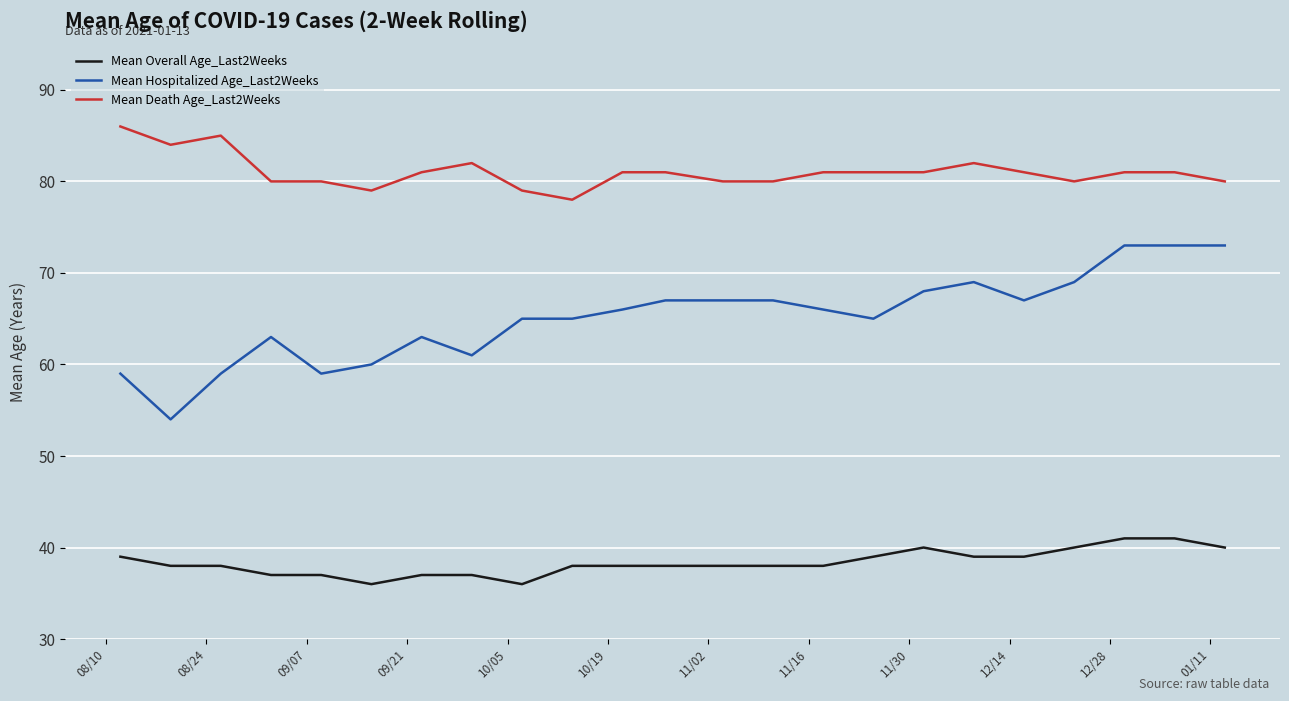

Rank the series by their maximum value, from highest to lowest.

Mean Death Age_Last2Weeks, Mean Hospitalized Age_Last2Weeks, Mean Overall Age_Last2Weeks